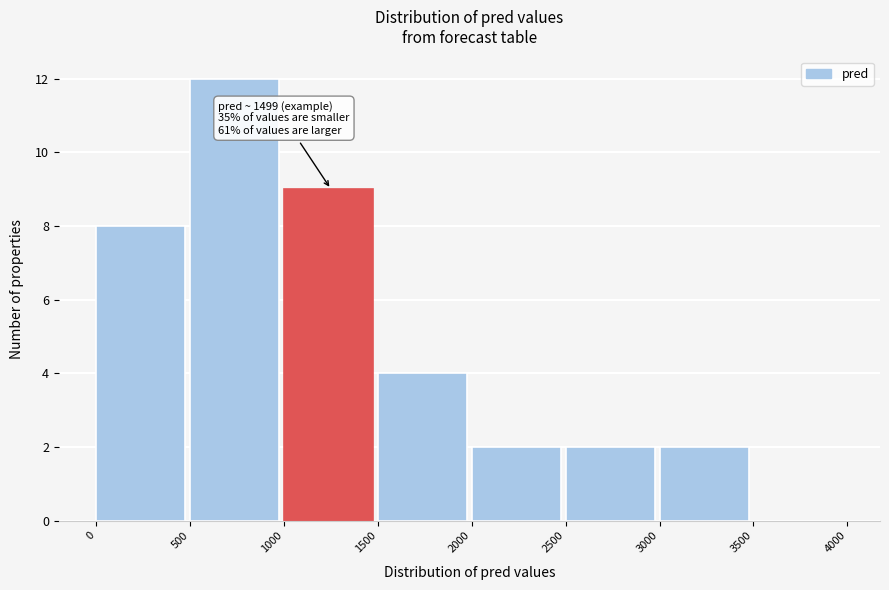

Which range on the x-axis has the tallest bar?

500 to 1000